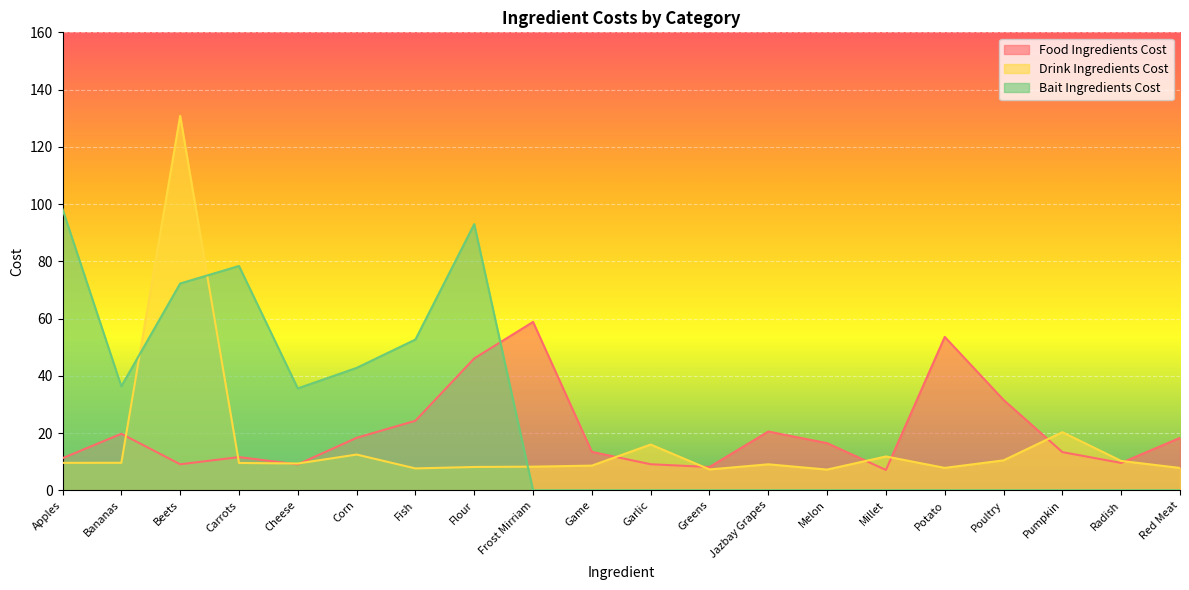

In Drink Ingredients Cost, how many points are lower than both neighbors (excluding endpoints)?

5